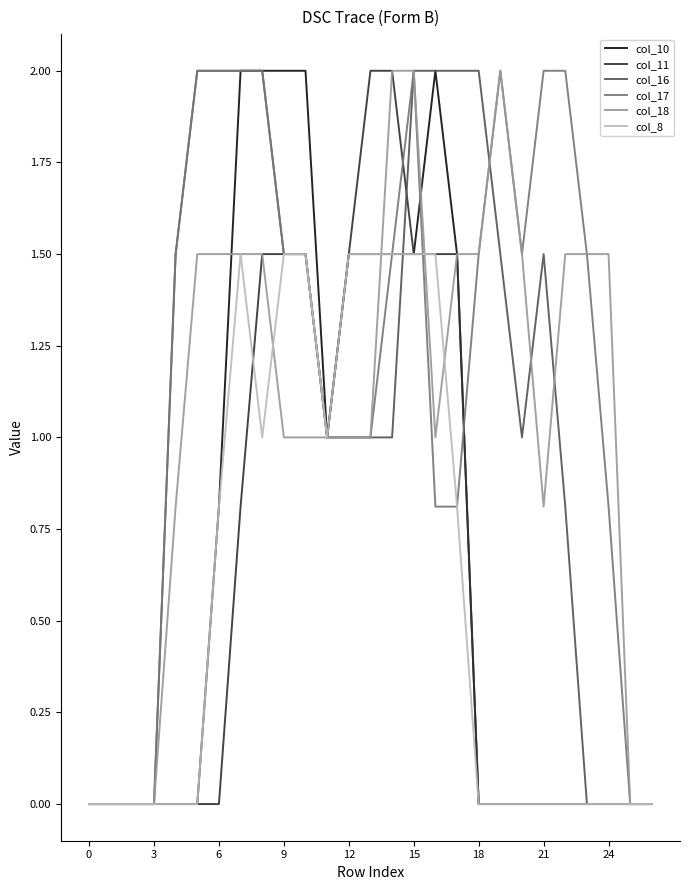

Which series has the largest total across all categories?

col_17